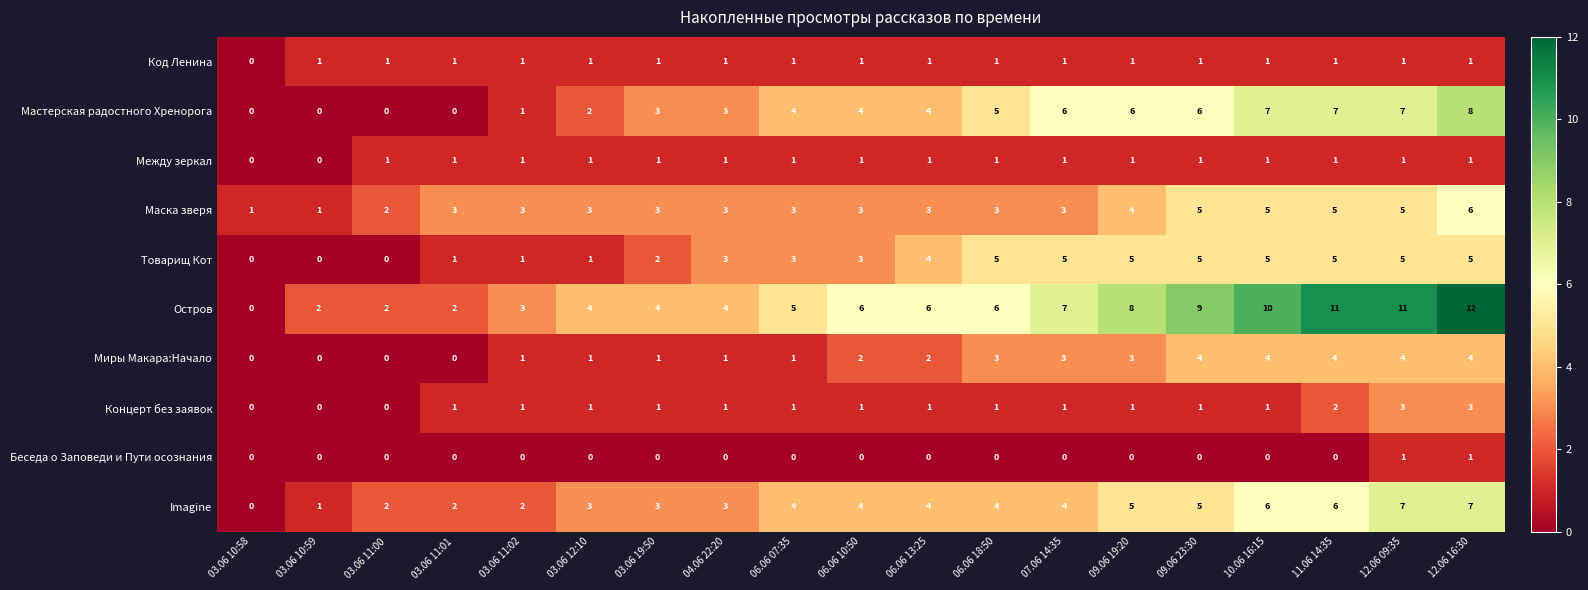

What is the difference between the maximum and minimum values in the Мастерская радостного Хренорога series?

8